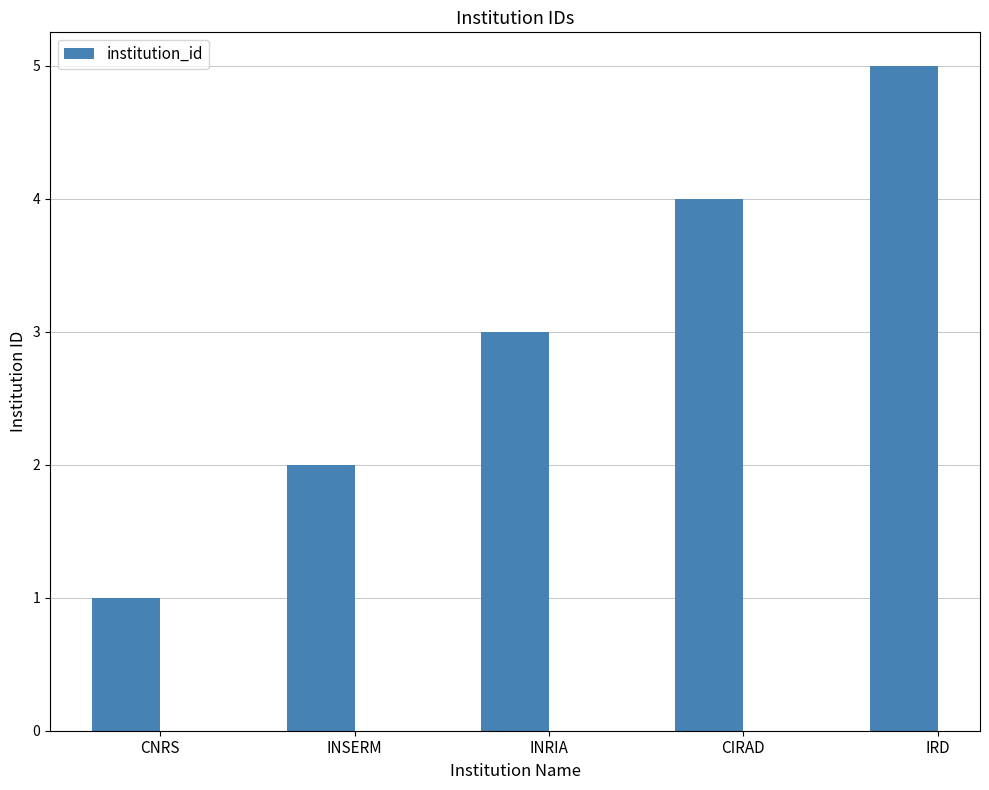

Approximately how many times larger is the value at INRIA compared to IRD?

0.6